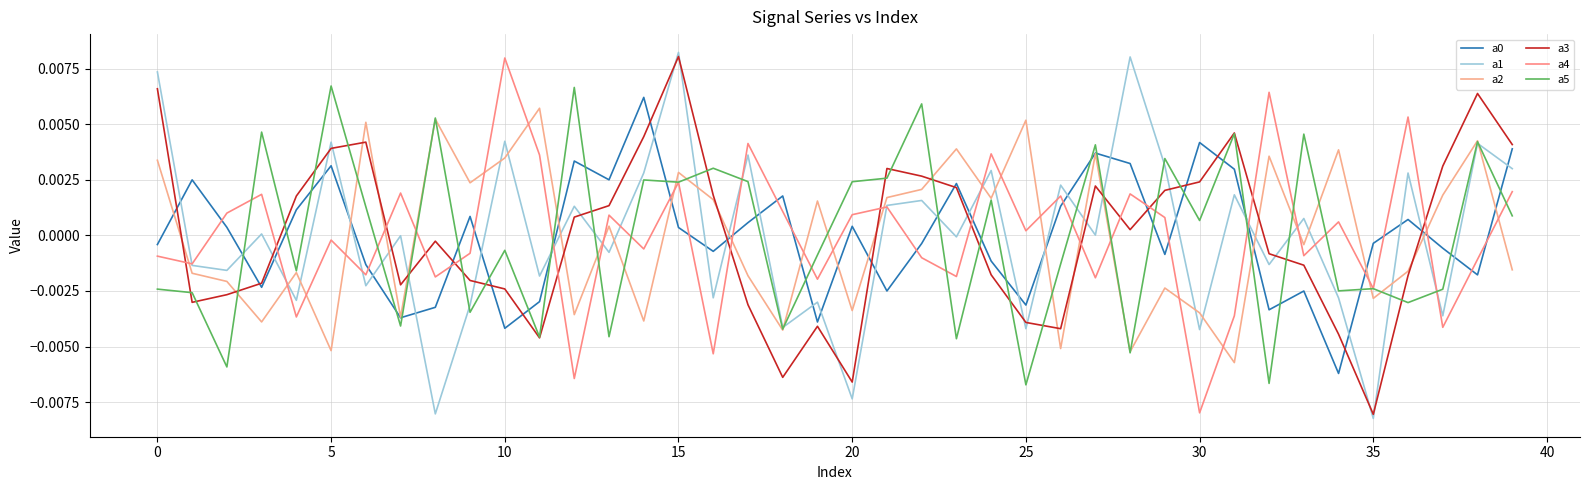

What is the label of the 21st point from the right?

19